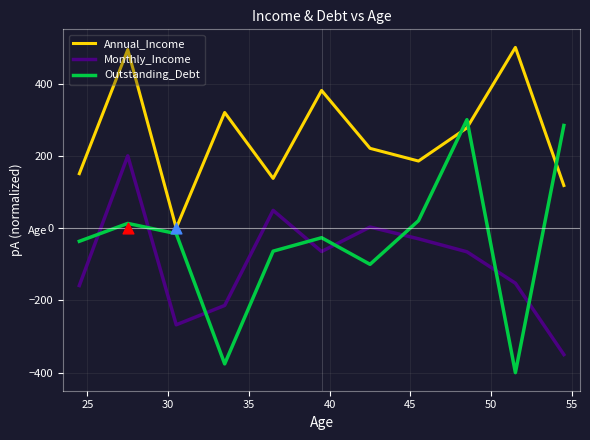

What are all the series names shown in the legend?

Annual_Income, Monthly_Income, Outstanding_Debt